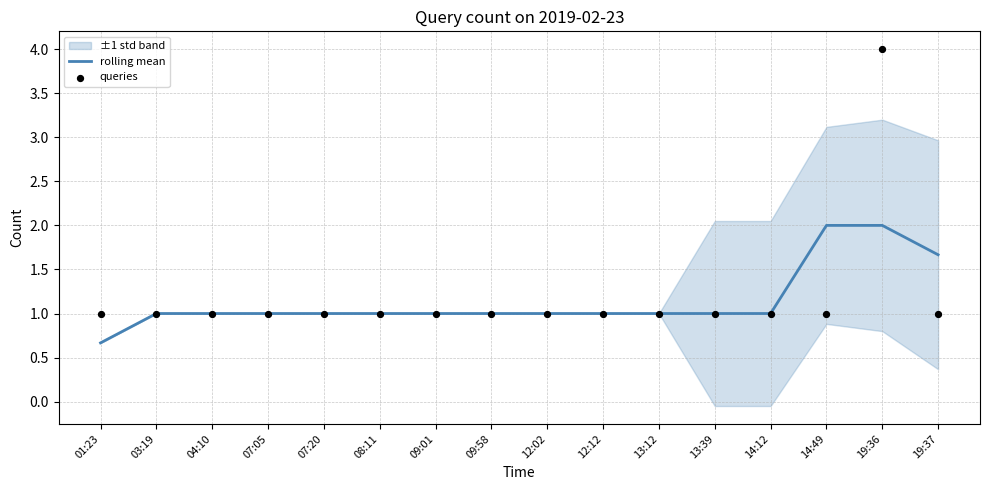

Which series has the widest spread of Y values?

queries